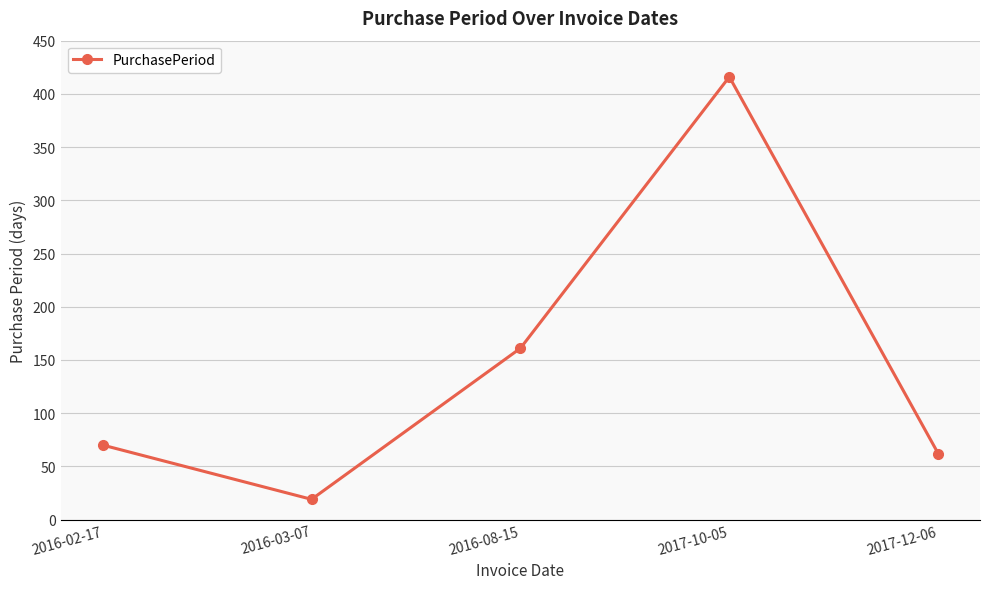

The value at 2016-02-17 is 70. True or false?

True